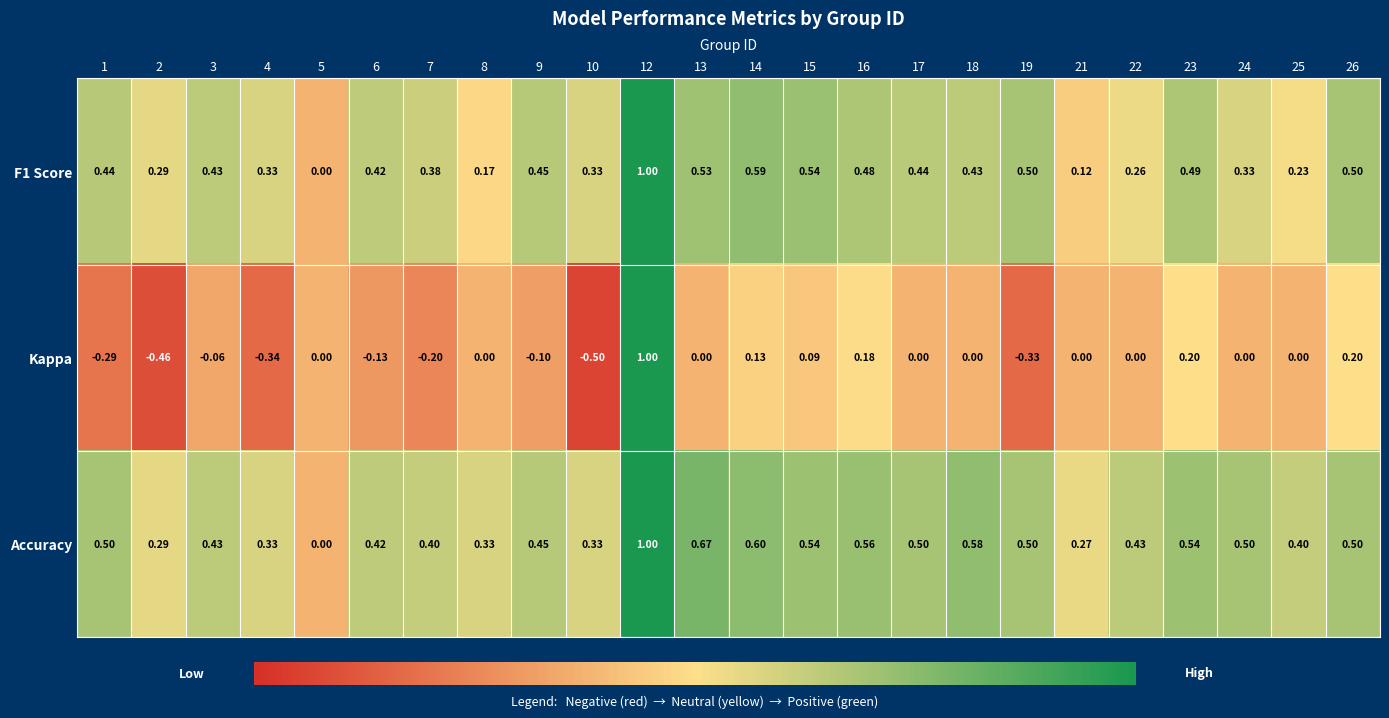

Which series has the widest spread of values?

Kappa